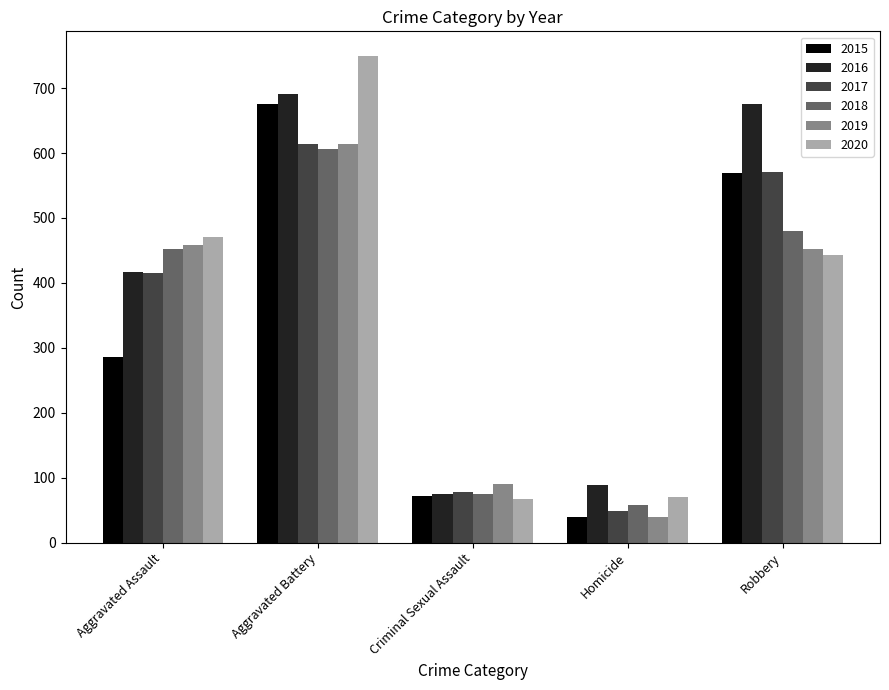

The 2020 series shows 71 at Homicide. True or false?

True